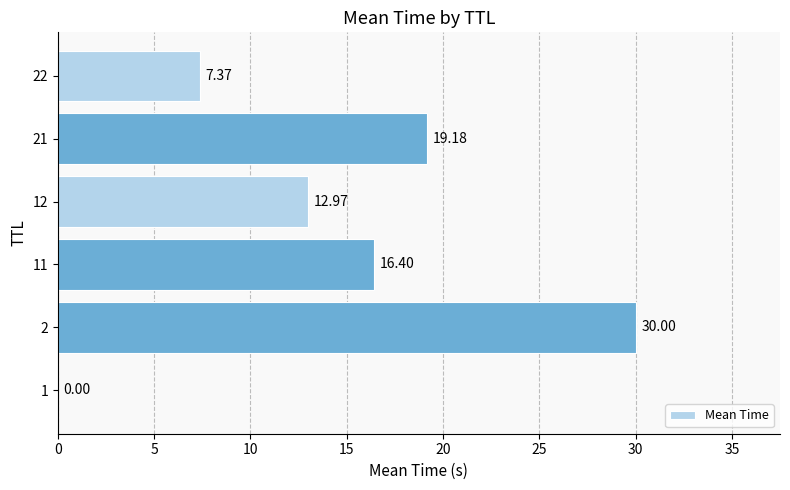

Does the chart contain stacked bars?

No